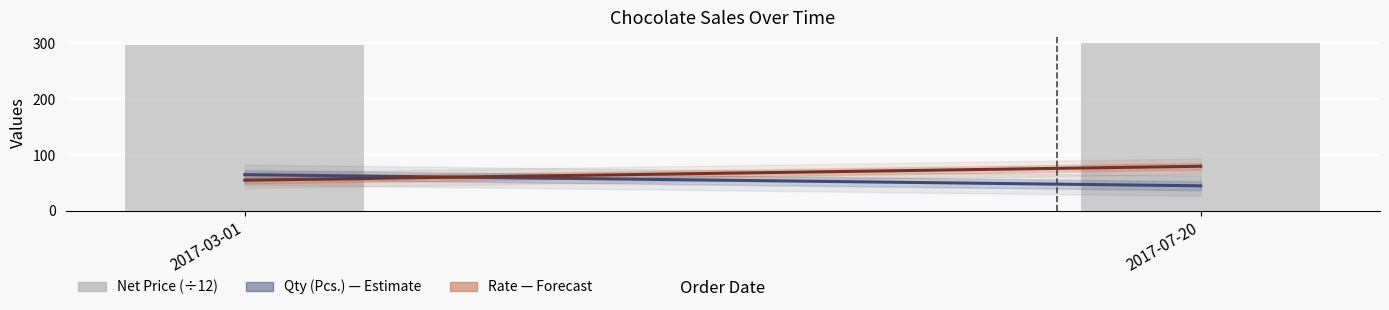

What is the sum of all values?

597.9